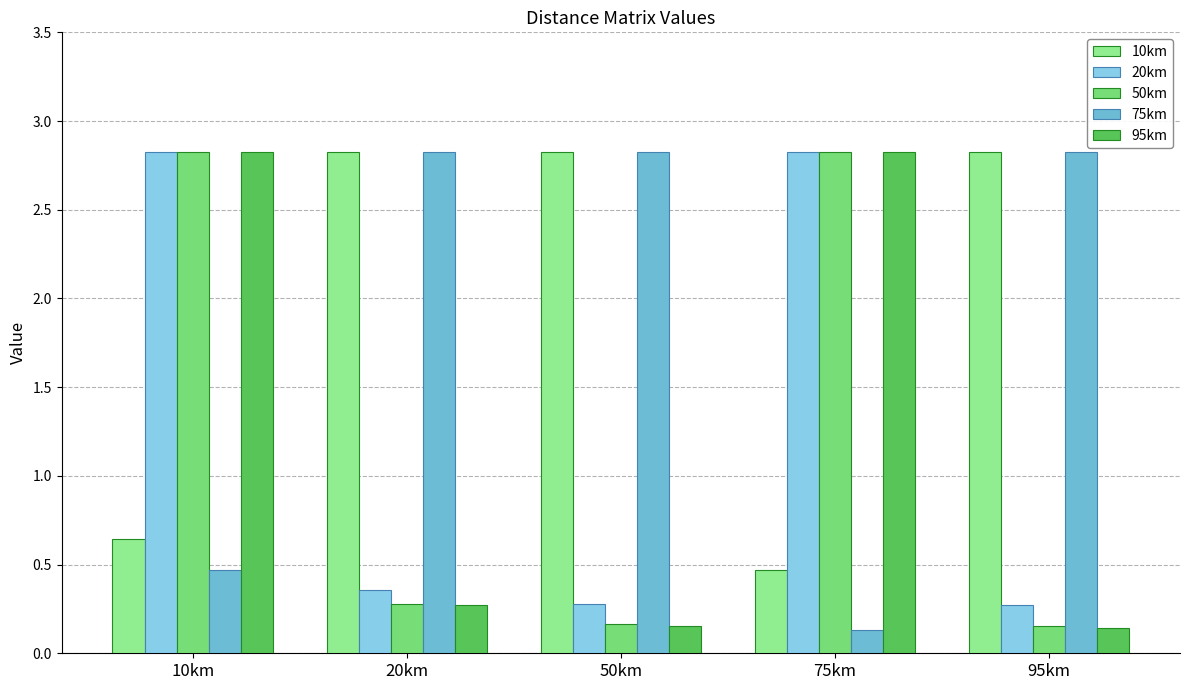

Between 75km and 50km, which is larger?

50km